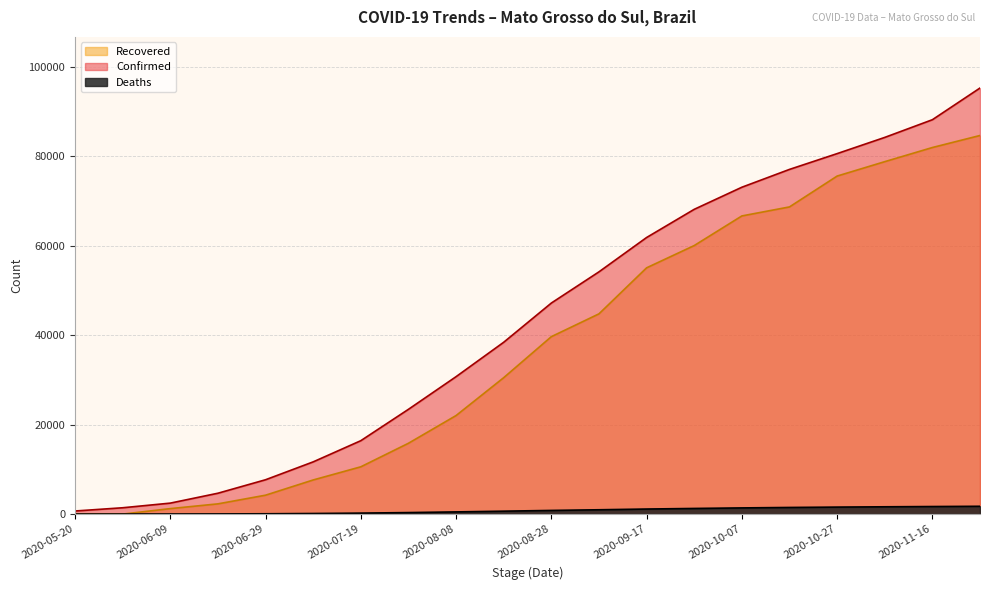

What is the label of the 1st point from the right?

2020-11-26